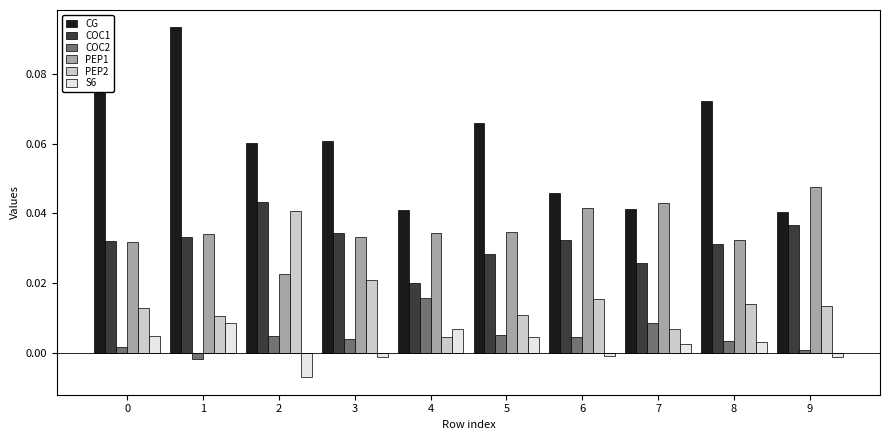

Which series has the widest spread of values?

CG